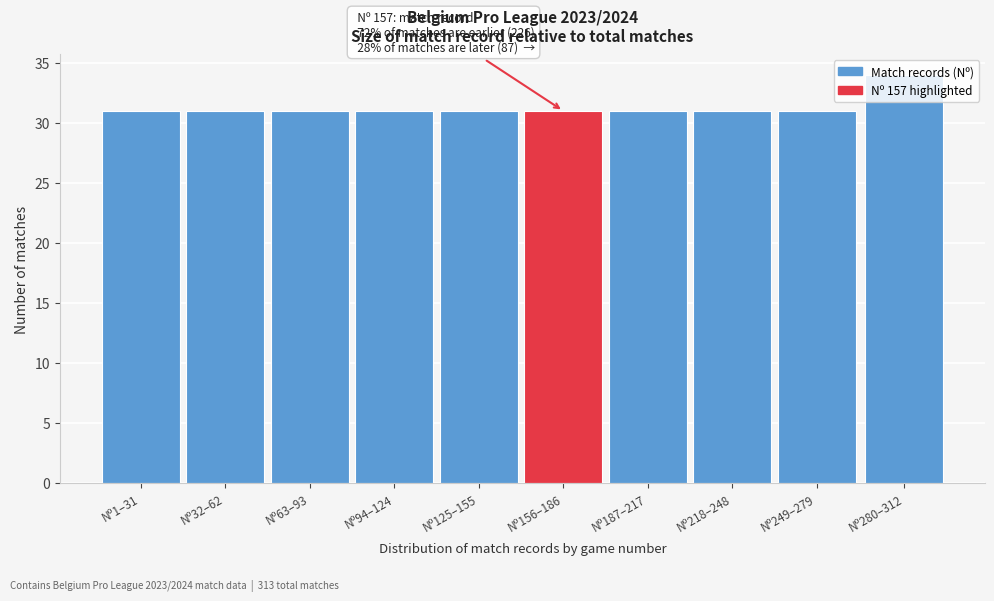

What is the difference between the values at Nº280–312 and Nº125–155?

3